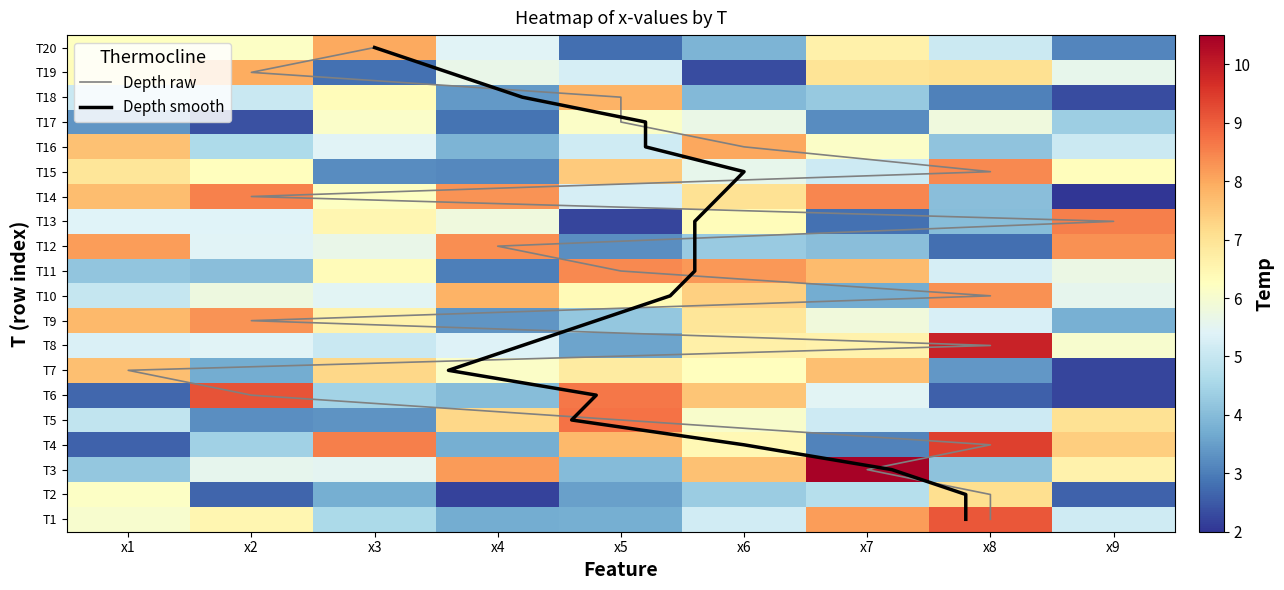

Between x7 and x9, which series saw the biggest shift?

T14